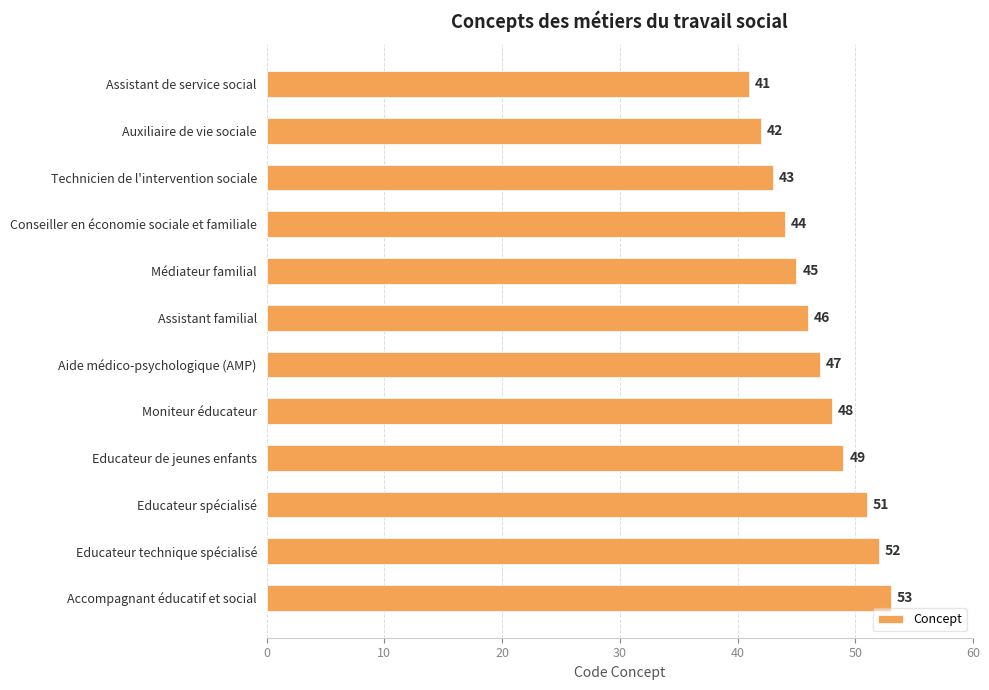

What is the difference between the second highest and second lowest values?

10